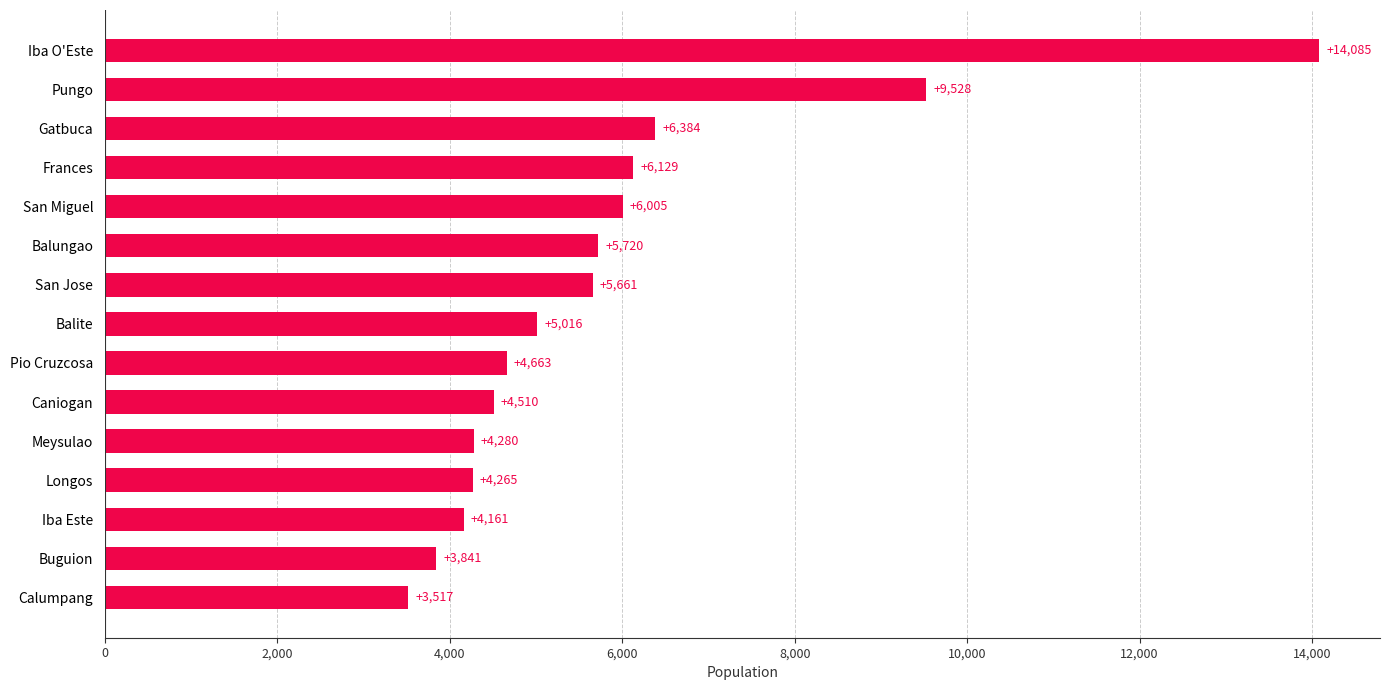

What is the average value?

5851